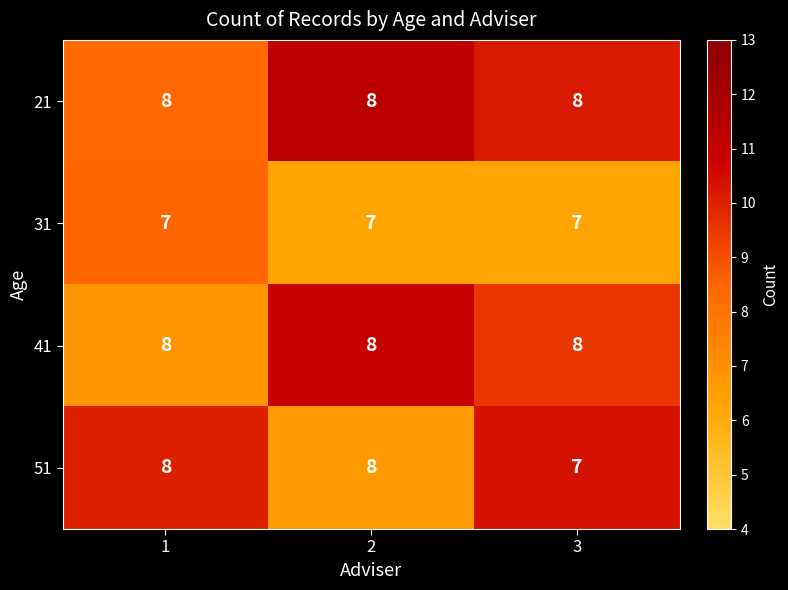

What is the approximate value of 21 at 1?

8